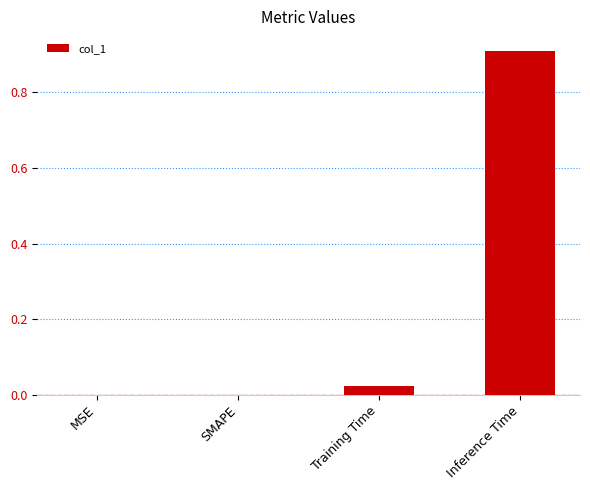

The chart shows a value of 0.9 at Inference Time. True or false?

True